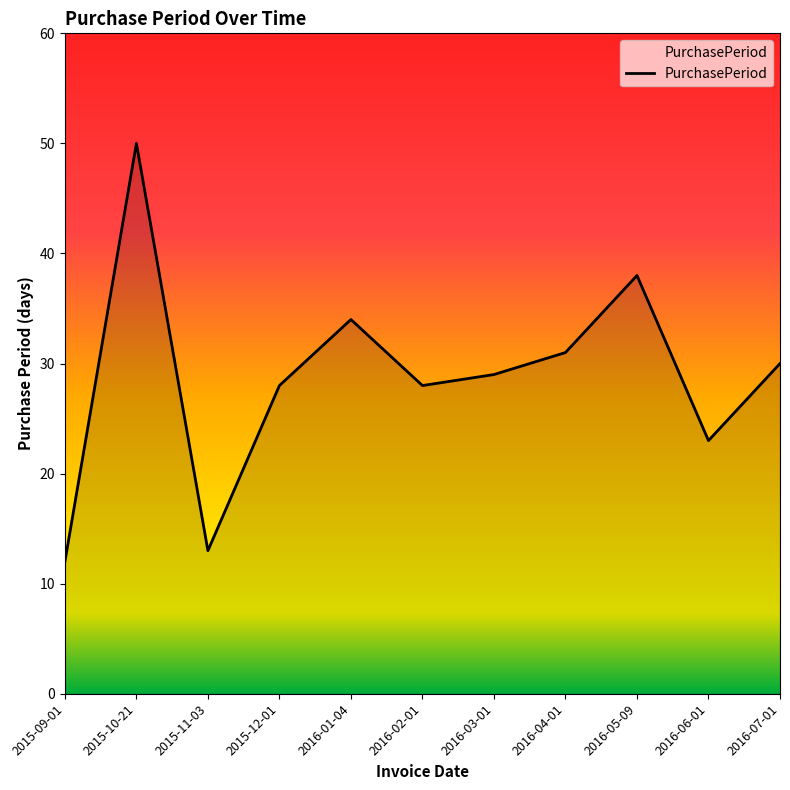

What is the sum of the values at 2016-07-01 and 2016-04-01?

61